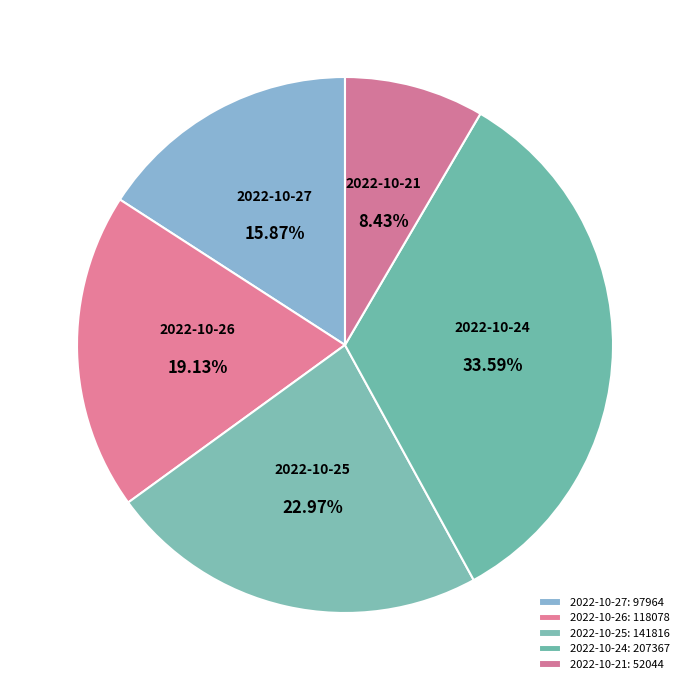

Rank the categories by value from lowest to highest.

2022-10-21, 2022-10-27, 2022-10-26, 2022-10-25, 2022-10-24